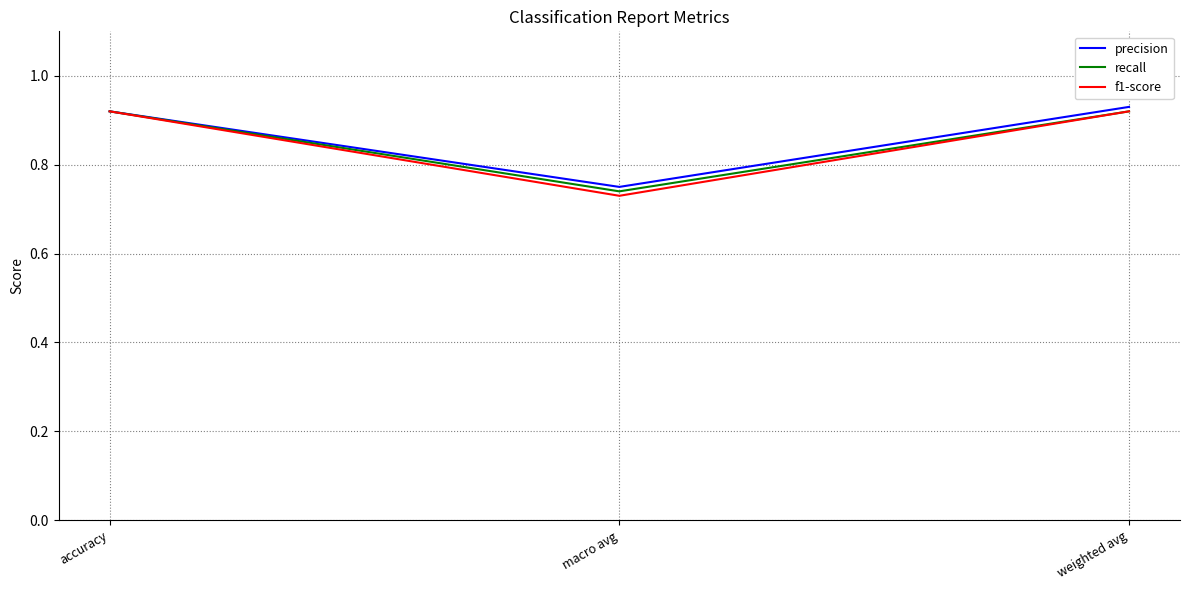

At which category does the chart reach its minimum across all series?

macro avg